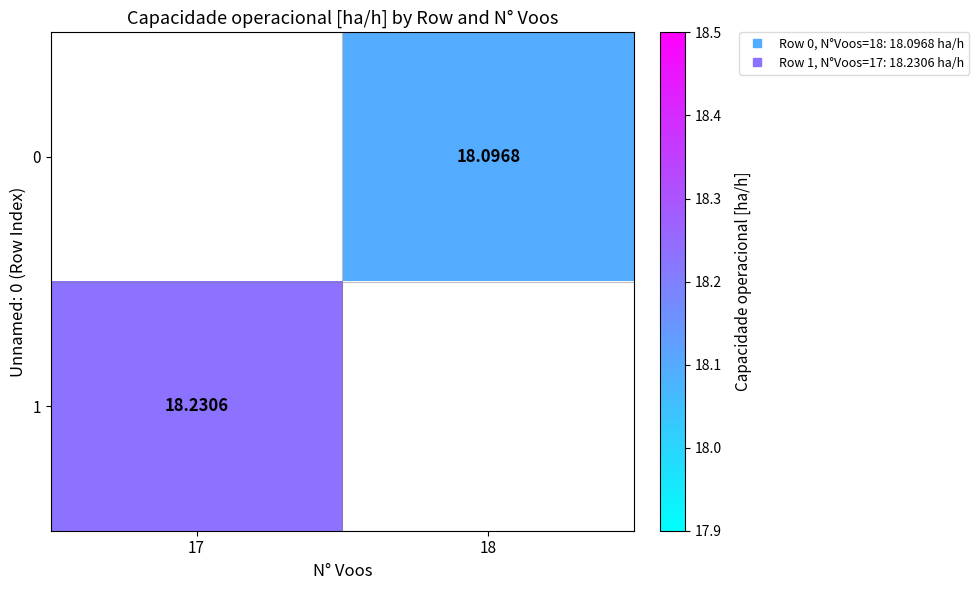

What is the minimum value shown in the chart?

18.1